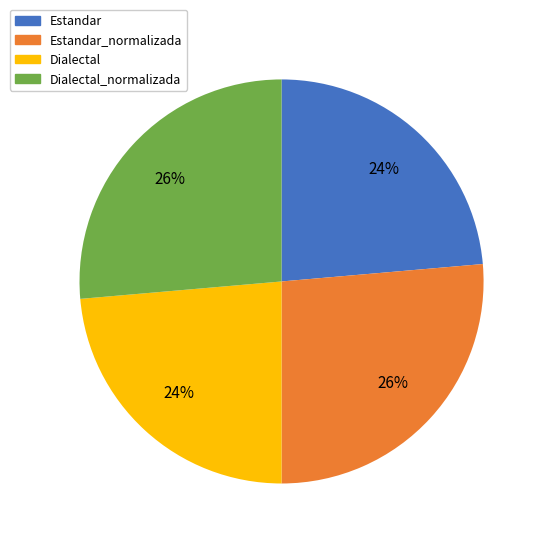

To the nearest percent, what is the average slice percentage?

25%